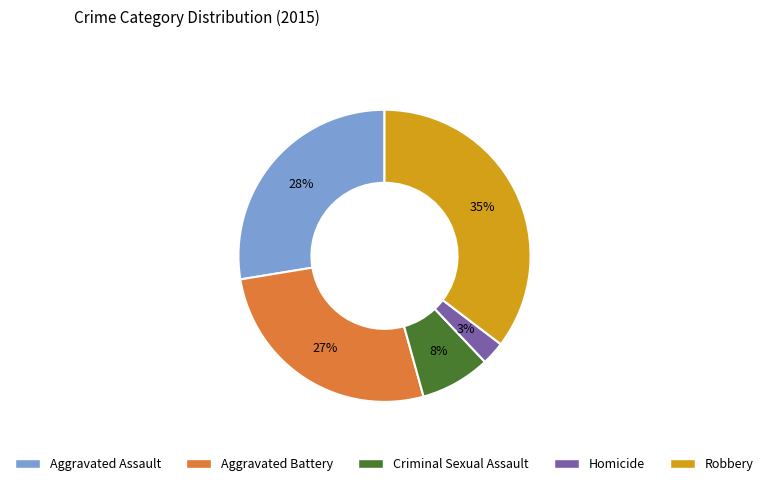

To the nearest percent, what is the difference between the Homicide and Aggravated Assault slice percentages?

25%